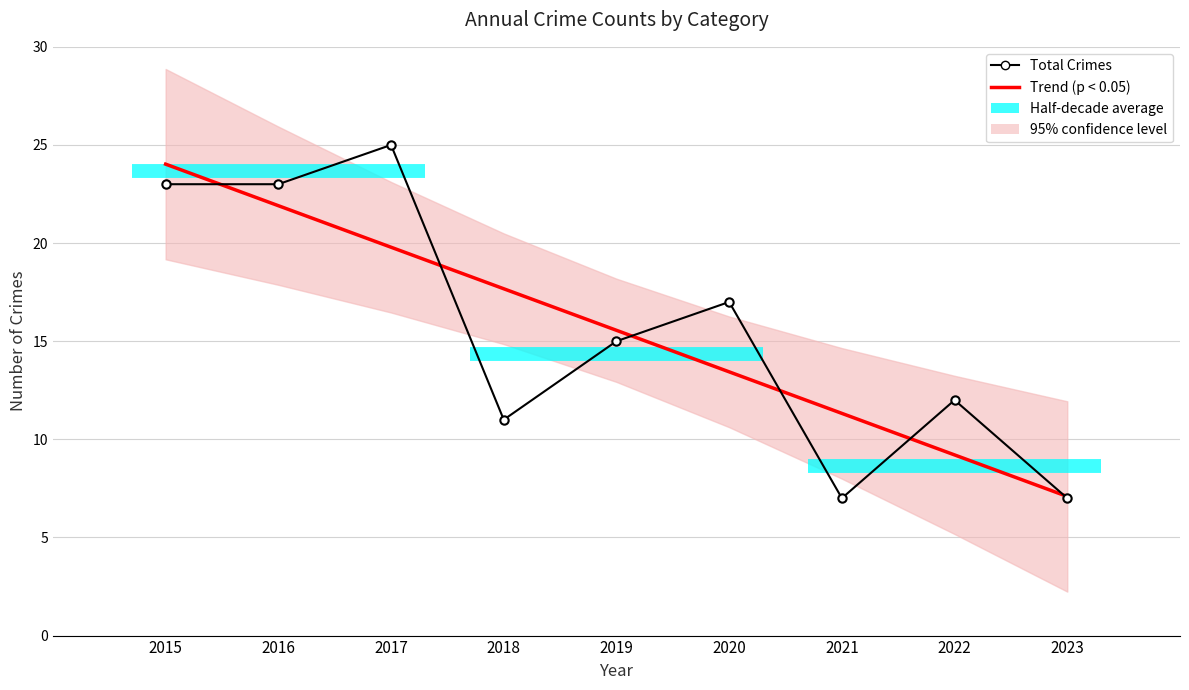

Between 2018 and 2022, which series saw the biggest shift?

Trend (p < 0.05)